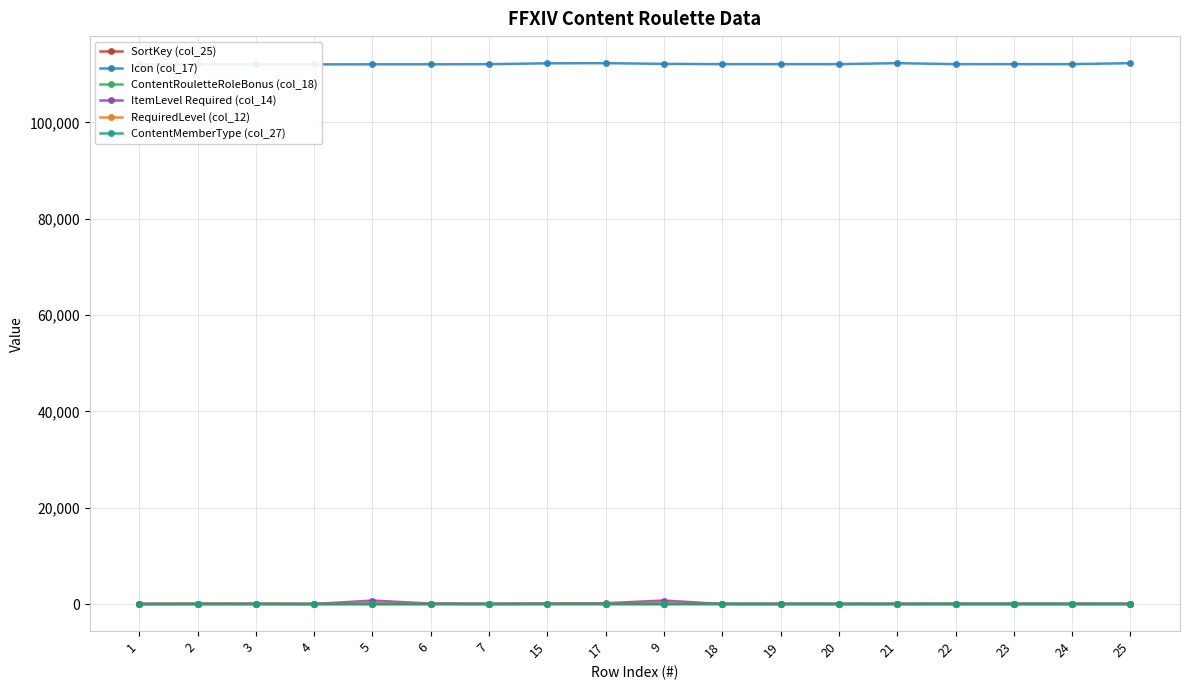

What is the difference between the ContentRouletteRoleBonus (col_18) values at 4 and 20?

4